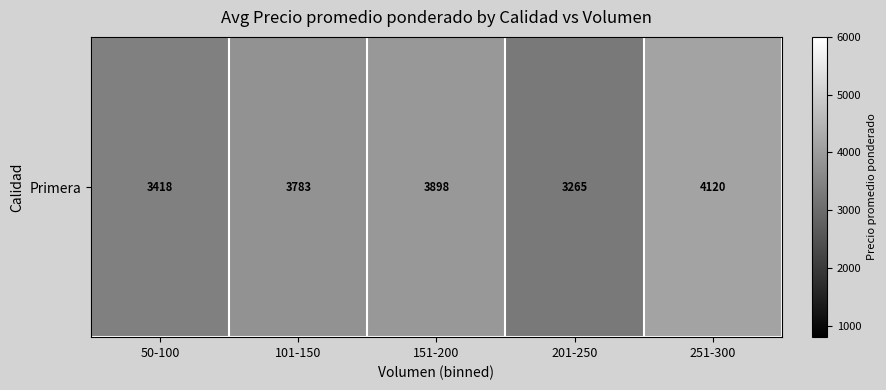

Approximately how many times larger is the value at 201-250 compared to 251-300?

0.8